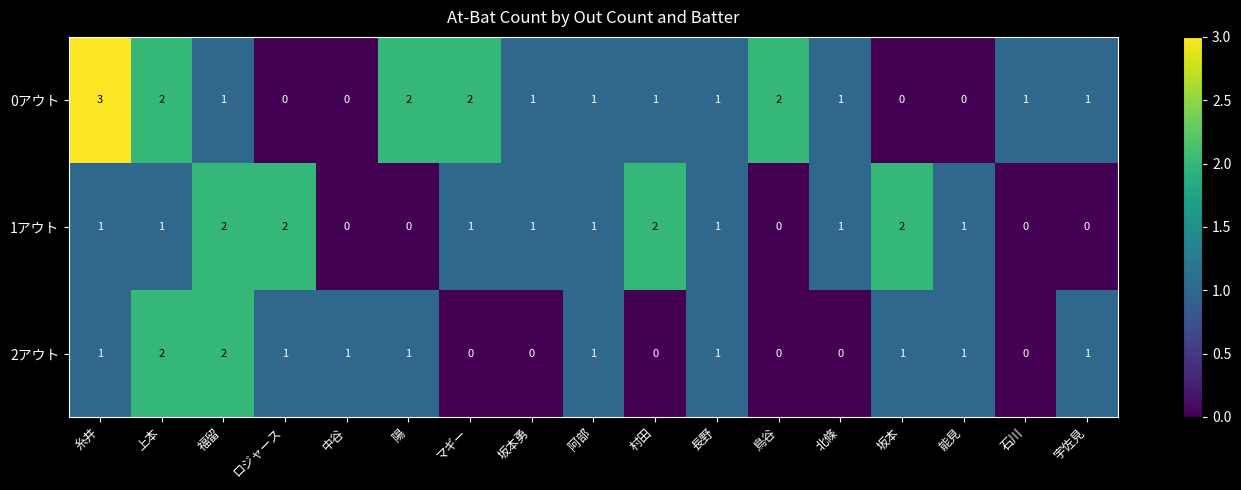

What is the sum of all 1アウト values?

16